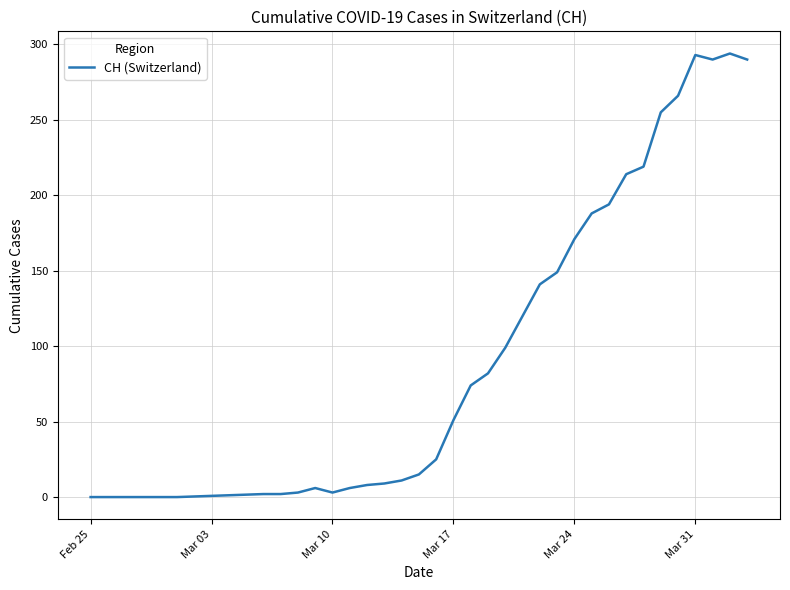

What is the maximum value shown in the chart?

294